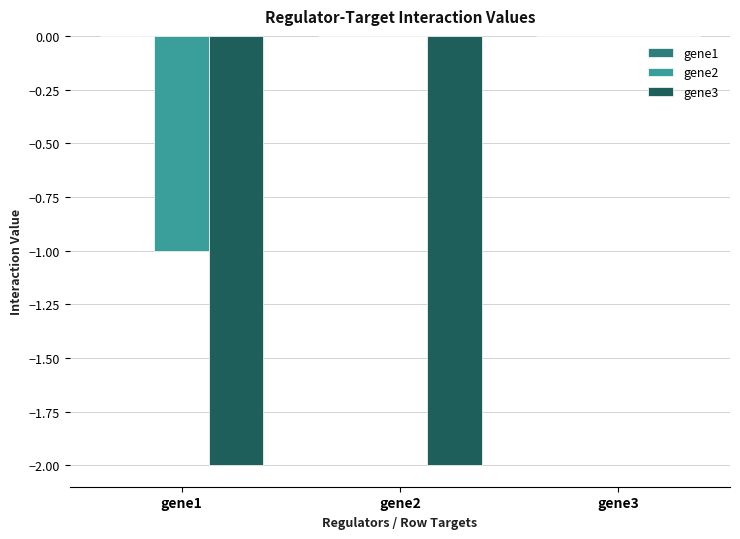

What is the sum of all gene3 values?

-4